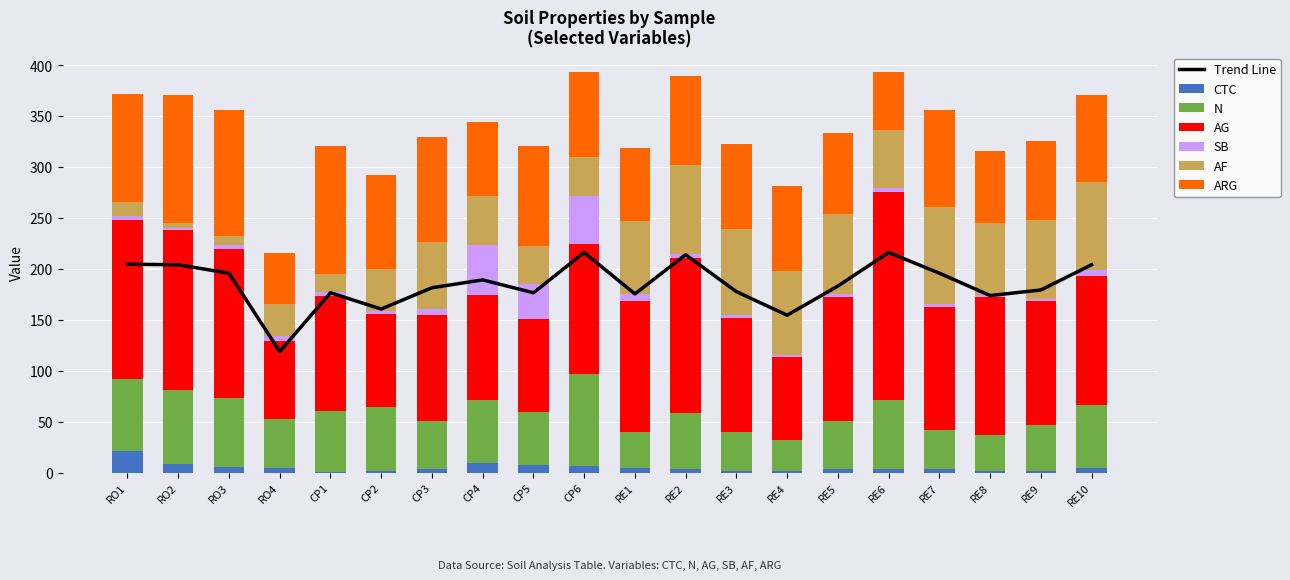

Between RE2 and RE6, which series saw the biggest shift?

AG